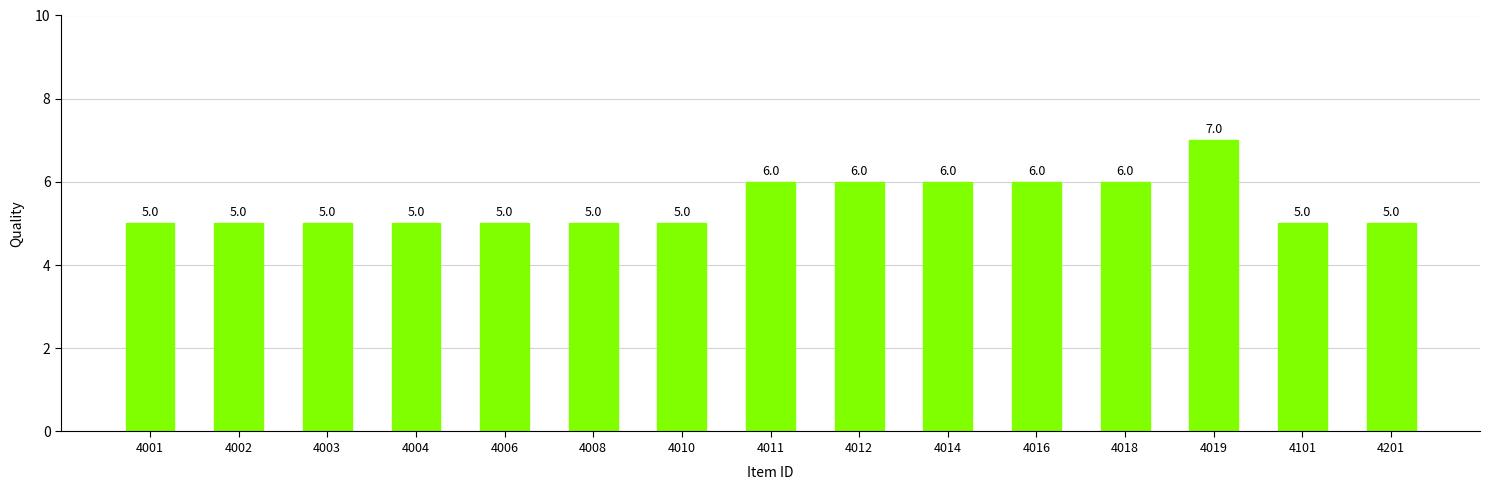

What is the value of the 15th bar from the left?

5